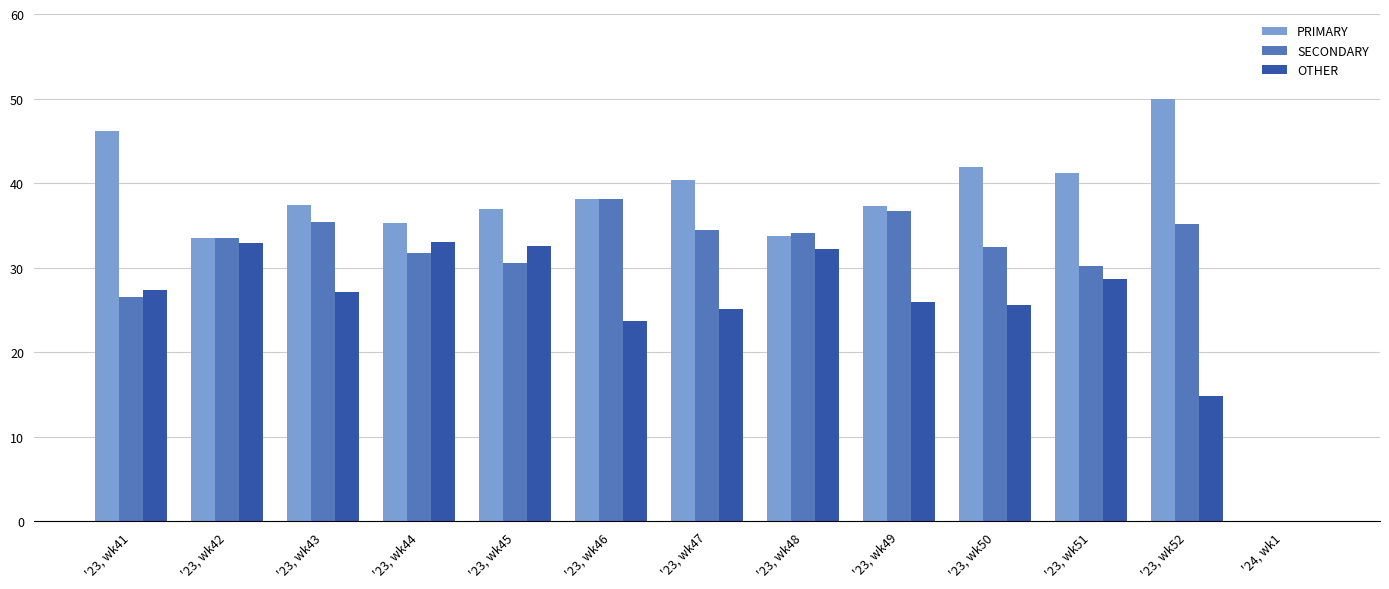

What is the maximum value shown in the chart?

50.0